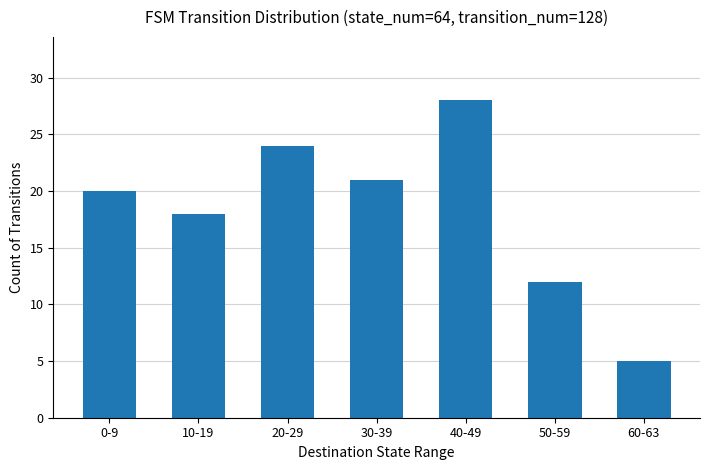

What is the change in value from 40-49 to 60-63?

-23